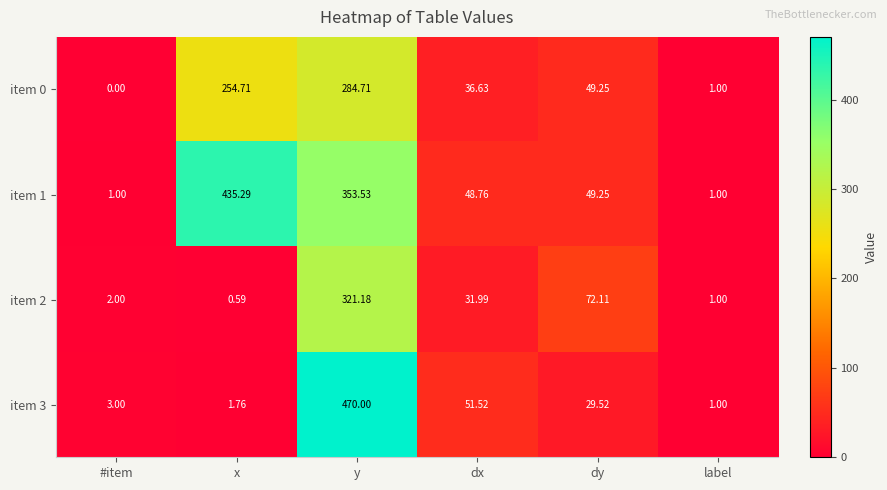

Between x and y, which series saw the biggest shift?

item 3